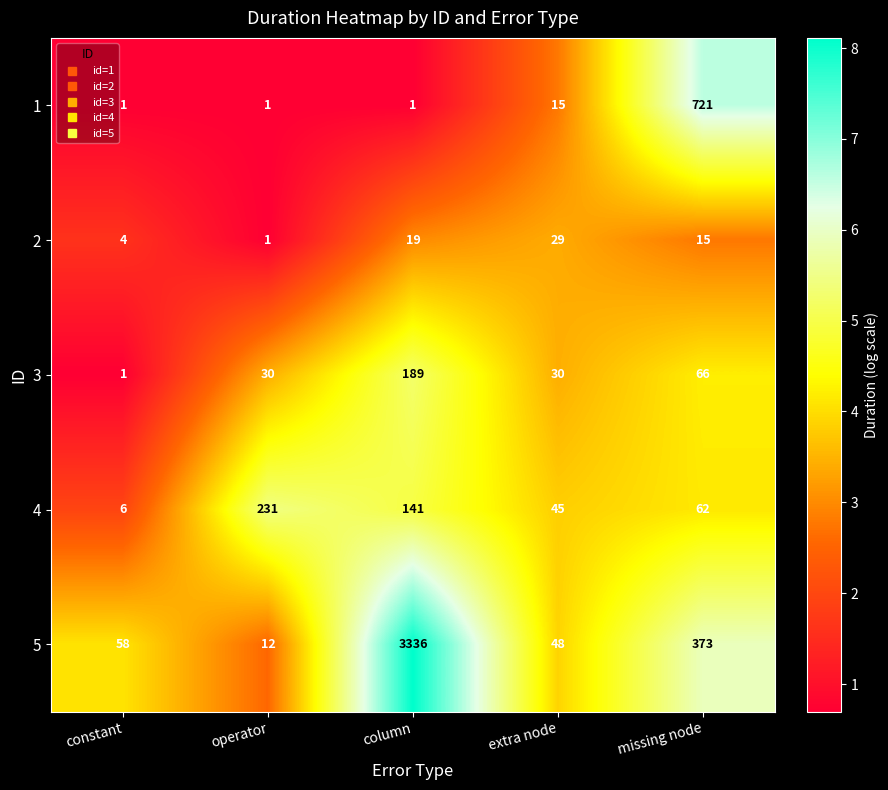

Where is 1 nearest to the value 361?

extra node